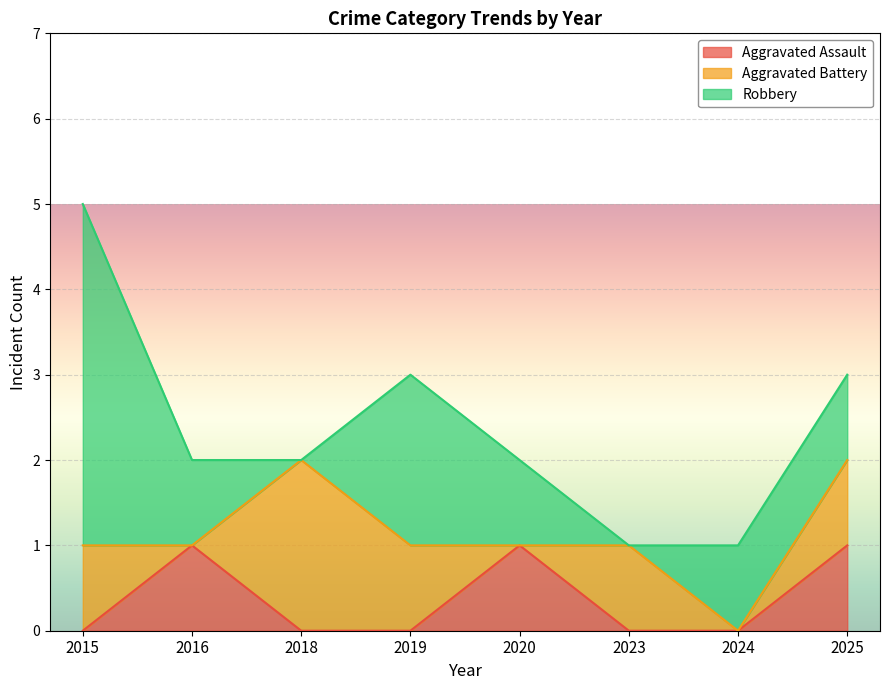

At 2023, list the series in order from smallest to largest.

Aggravated Assault, Robbery, Aggravated Battery